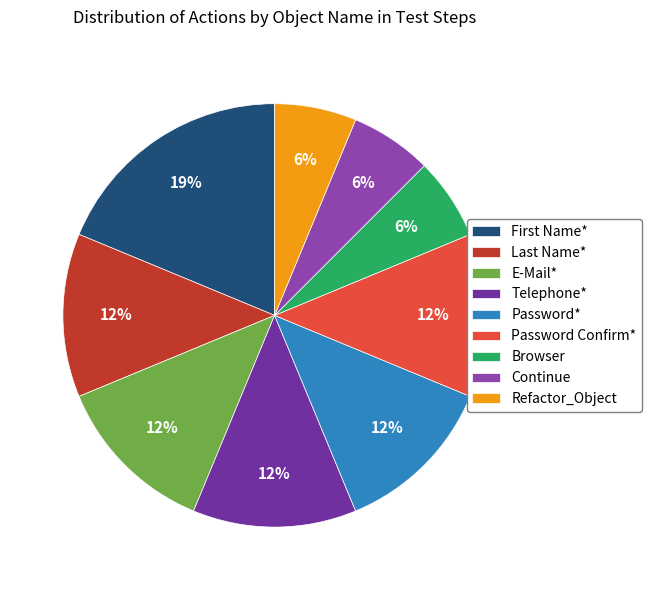

What is the change in value from E-Mail* to Continue?

-1